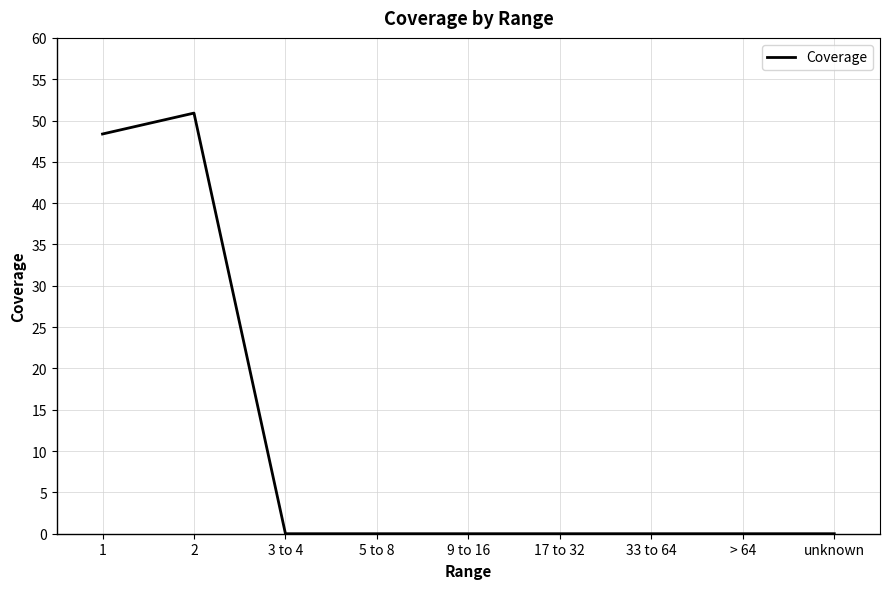

How many lines are shown in the chart?

1